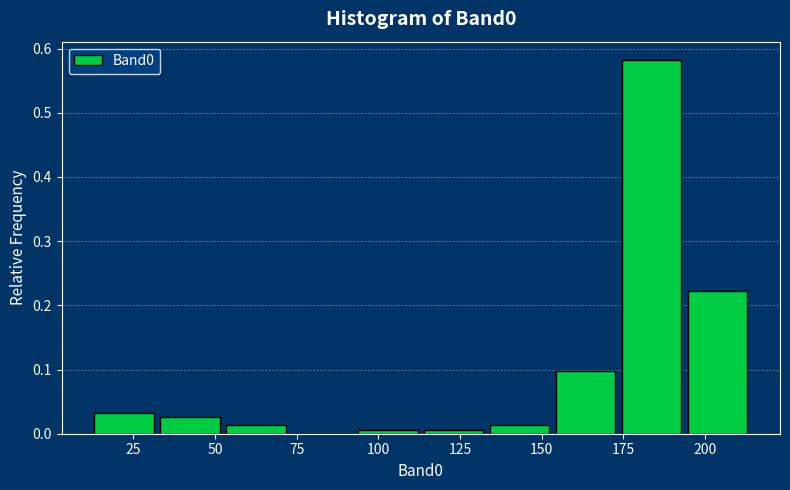

Over which range of the x-axis is the bar tallest?

175 to 195